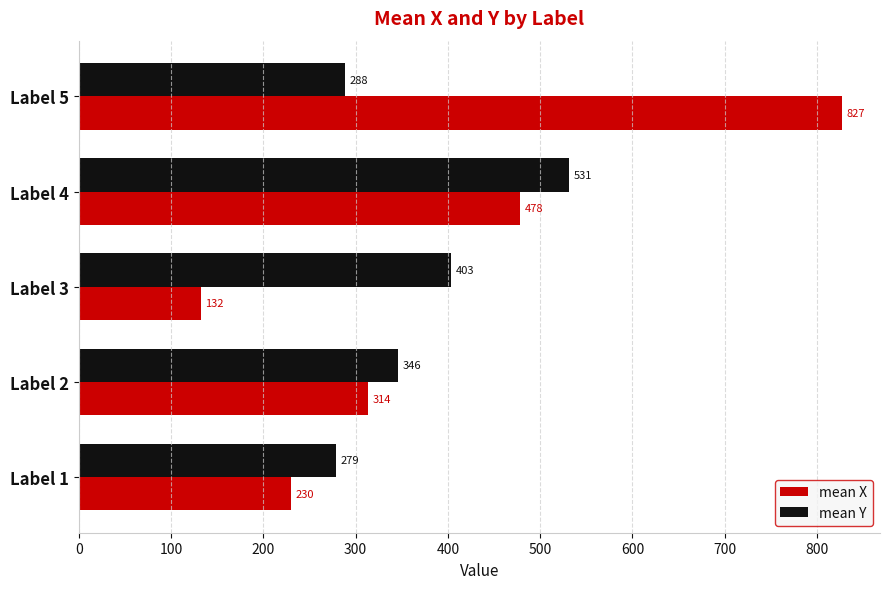

Between Label 1 and Label 4, which series saw the biggest shift?

mean Y